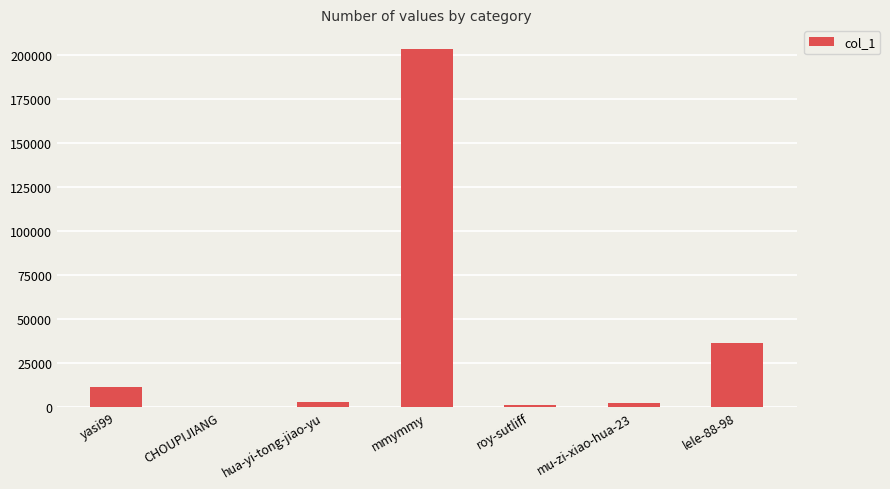

Which has a higher value, mmymmy or lele-88-98?

mmymmy